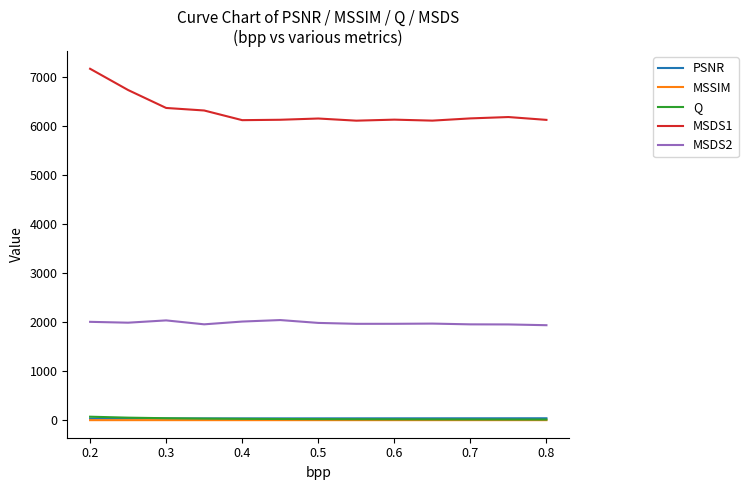

True or false: MSDS2 and MSSIM intersect in this chart.

False